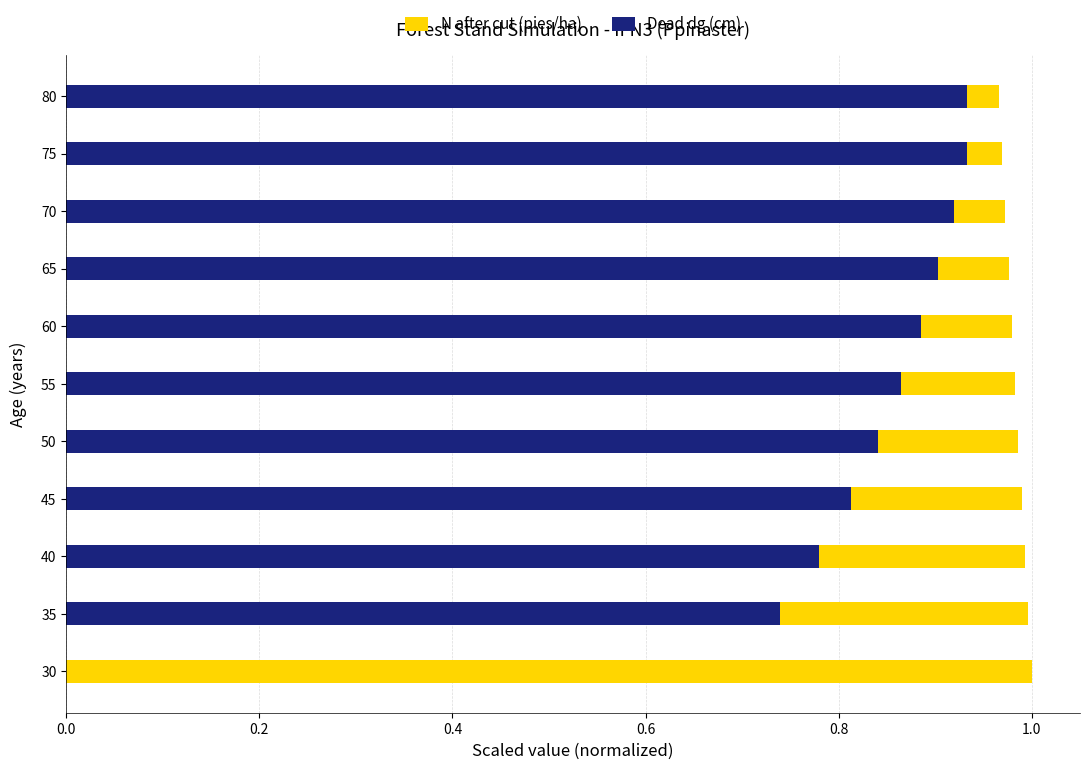

What is the maximum value shown in the chart?

1.0